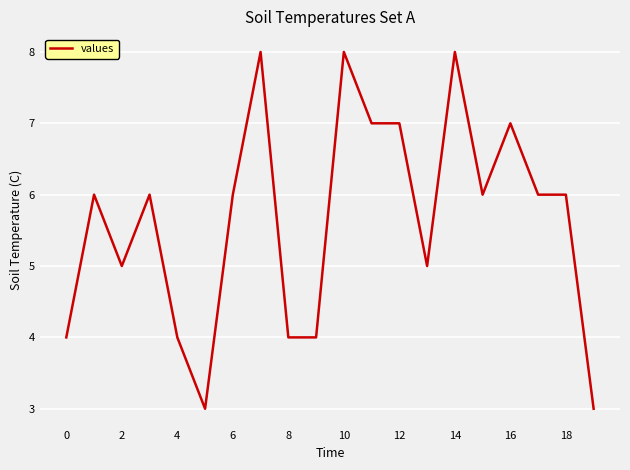

Count the values in the range 4 to 7.

15